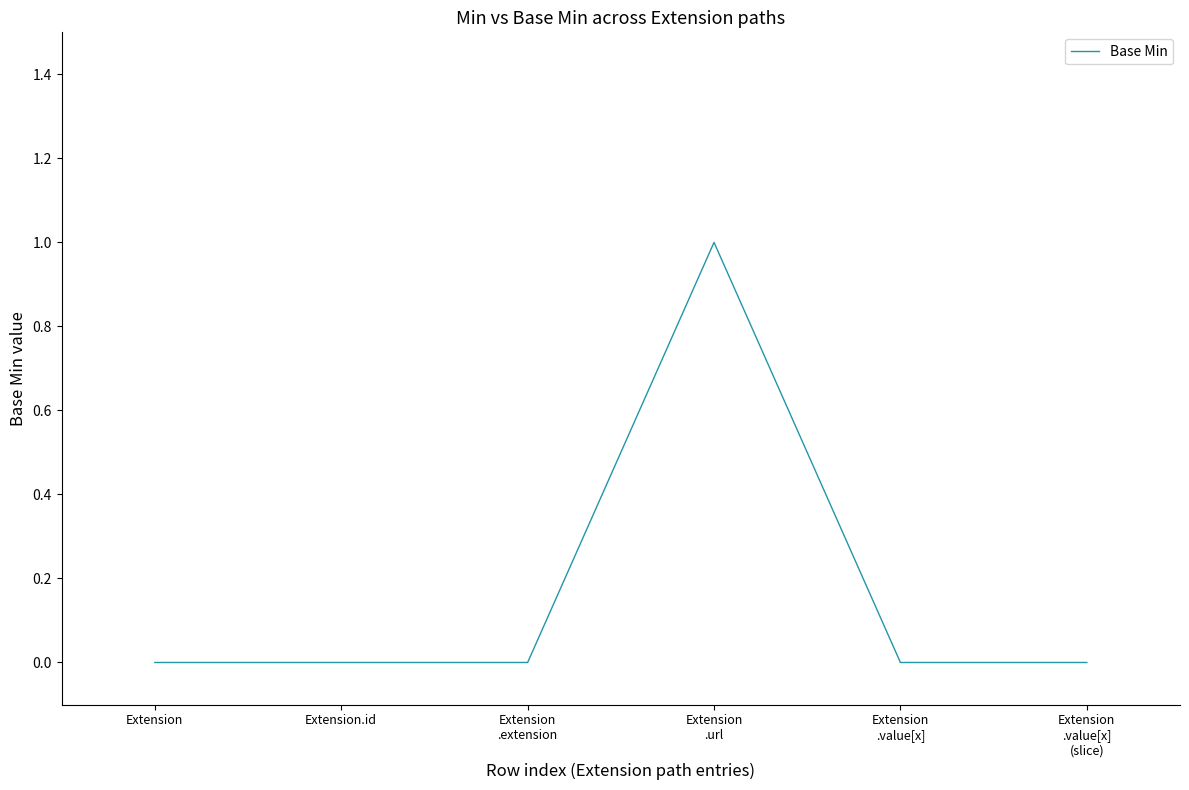

Is it true that the value at Extension is 0?

True